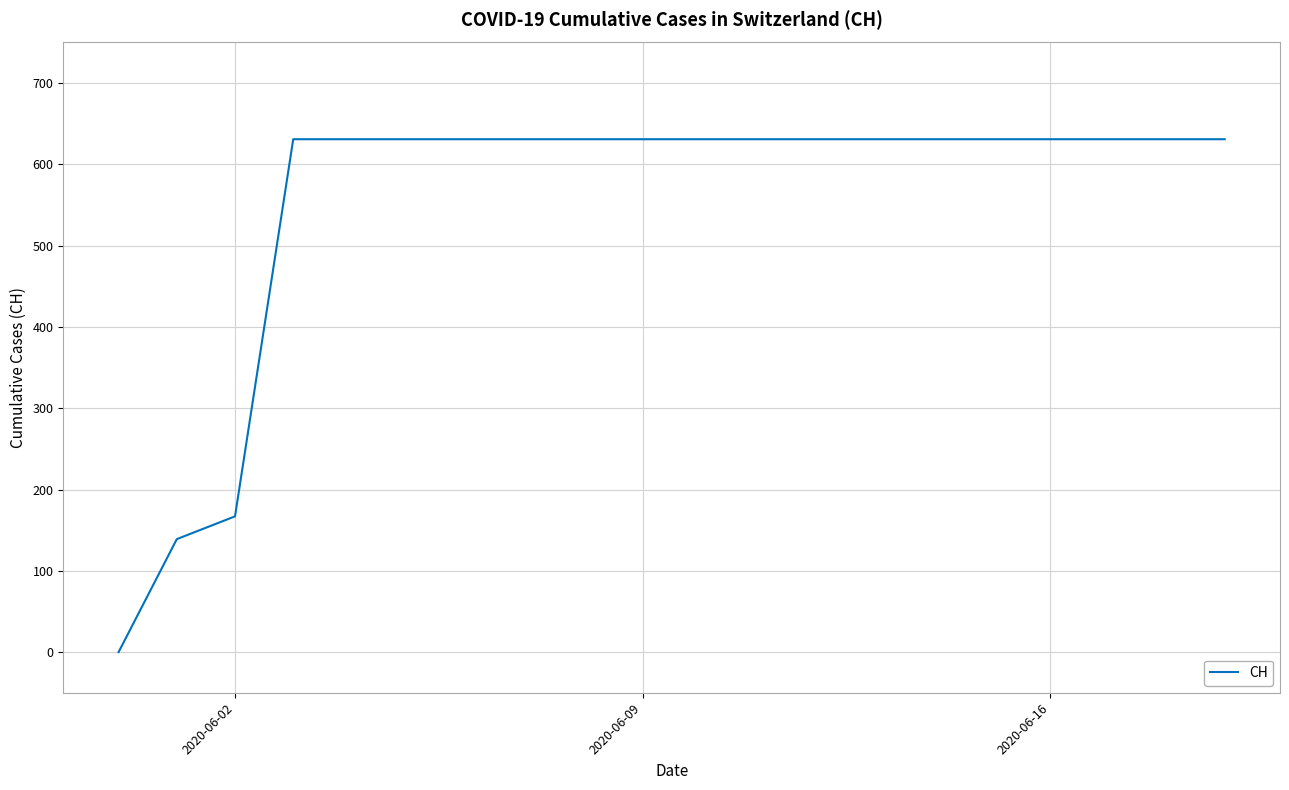

What is the greatest value displayed?

631